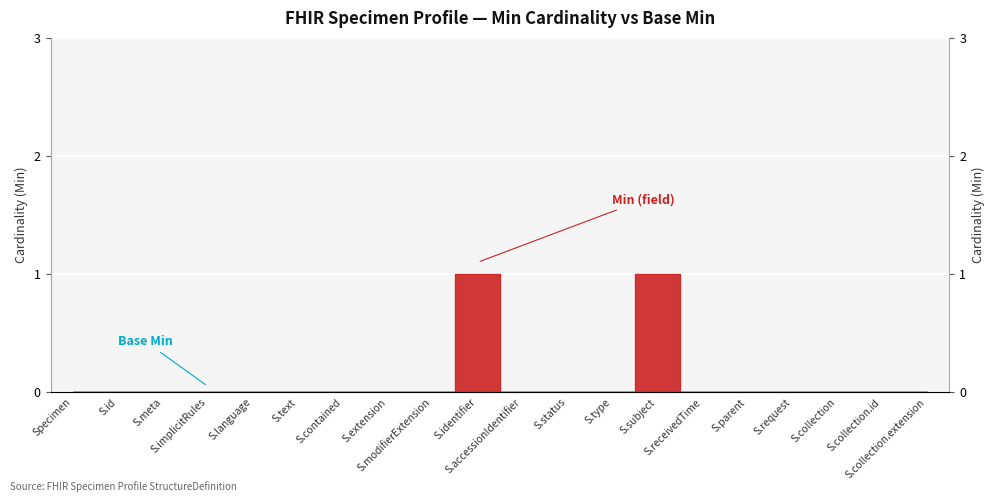

What is the label of the 7th point from the right?

S.subject